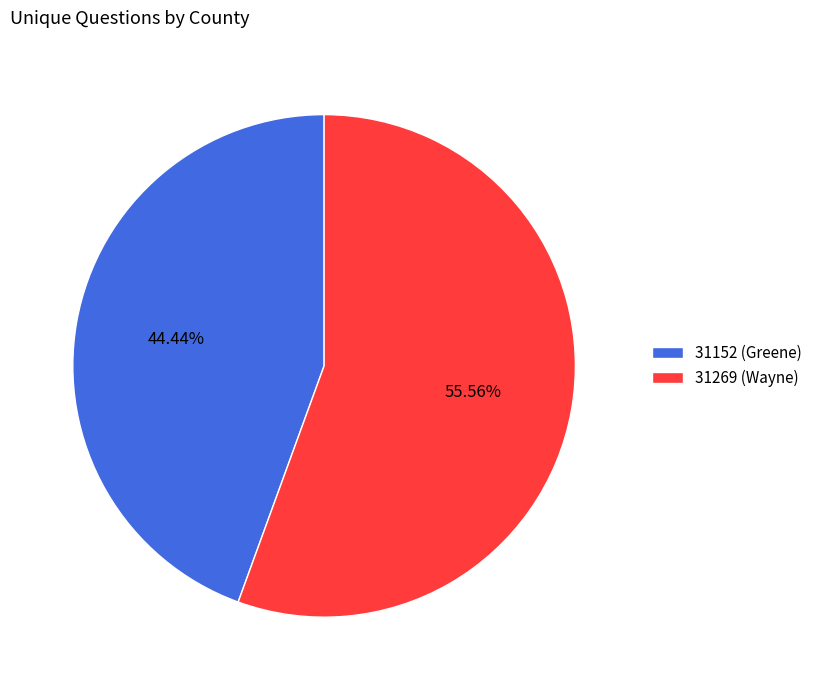

What is the total percentage of 31152 (Greene) and 31269 (Wayne)?

100.0%